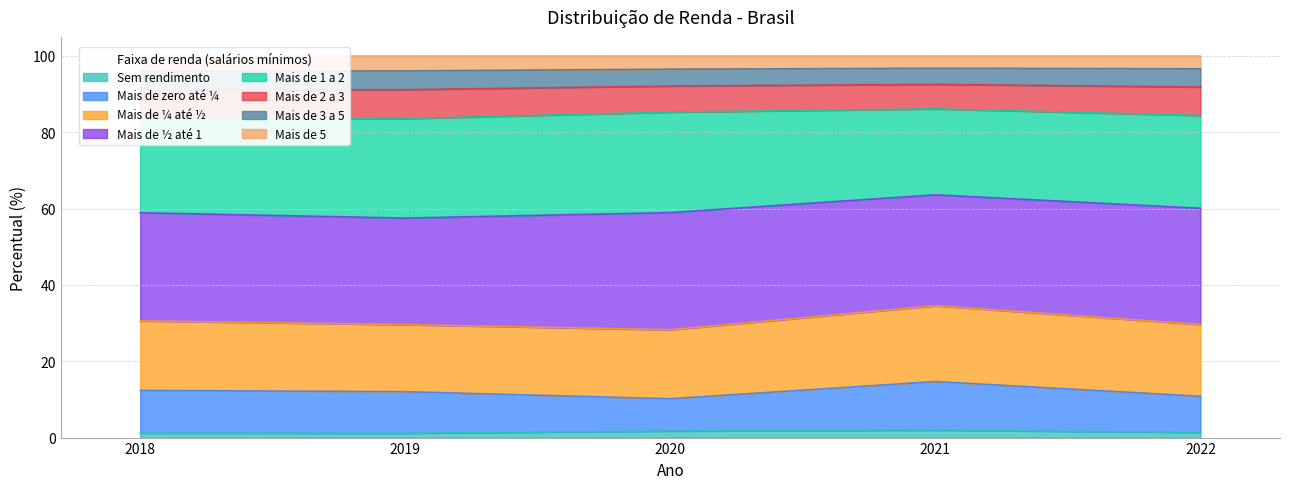

Which series has the widest spread of values?

Mais de ¼ até ½